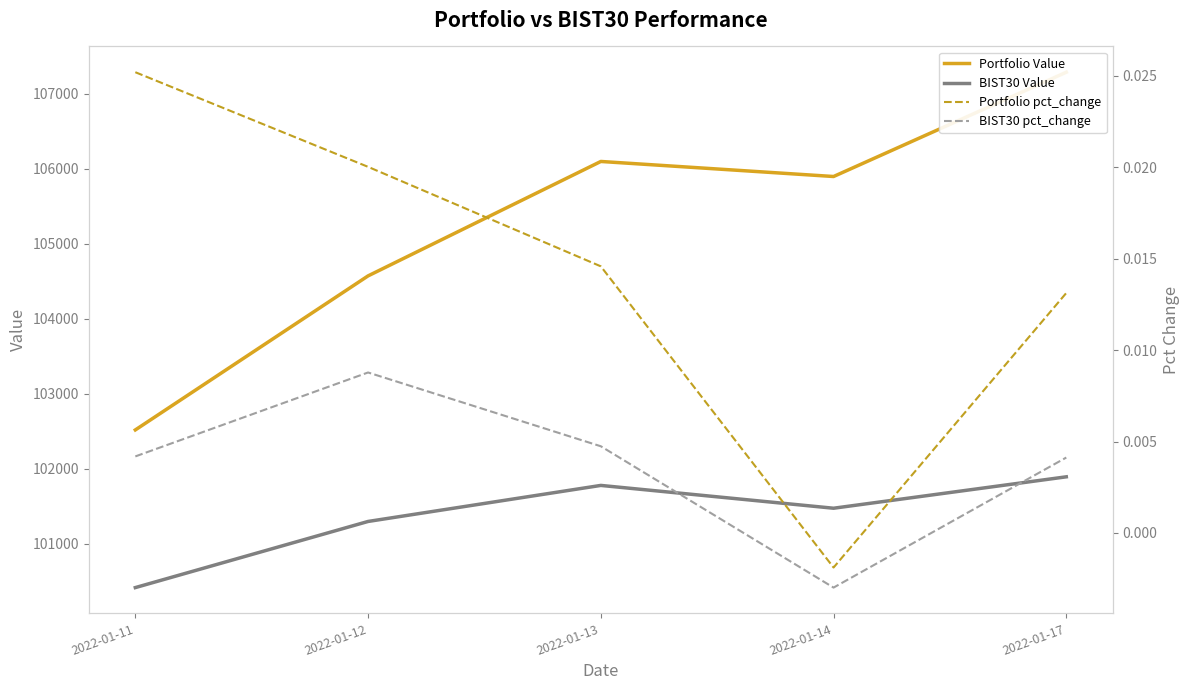

Between 2022-01-12 and 2022-01-17, which series saw the biggest shift?

Portfolio Value